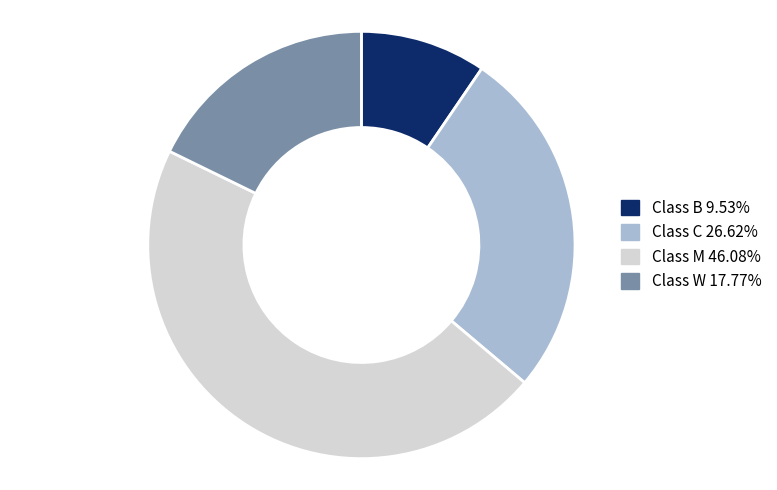

Does any single category account for the majority?

No